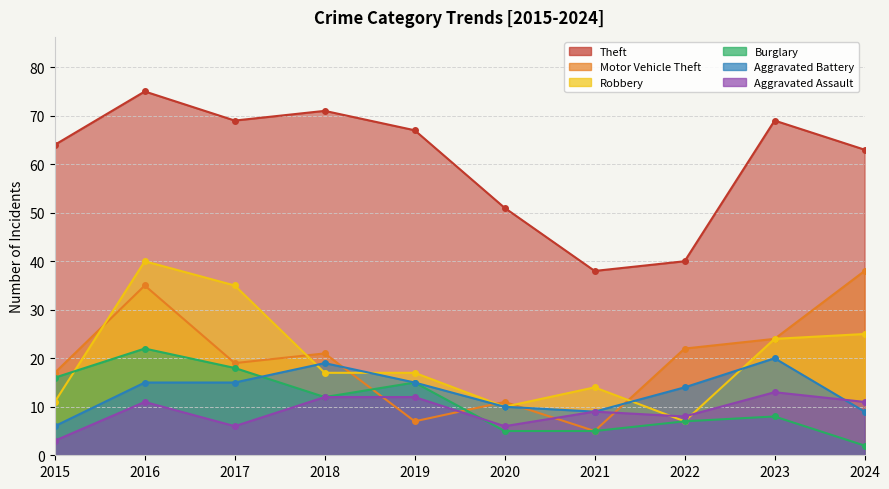

At which category is the sum across all series the highest?

2016